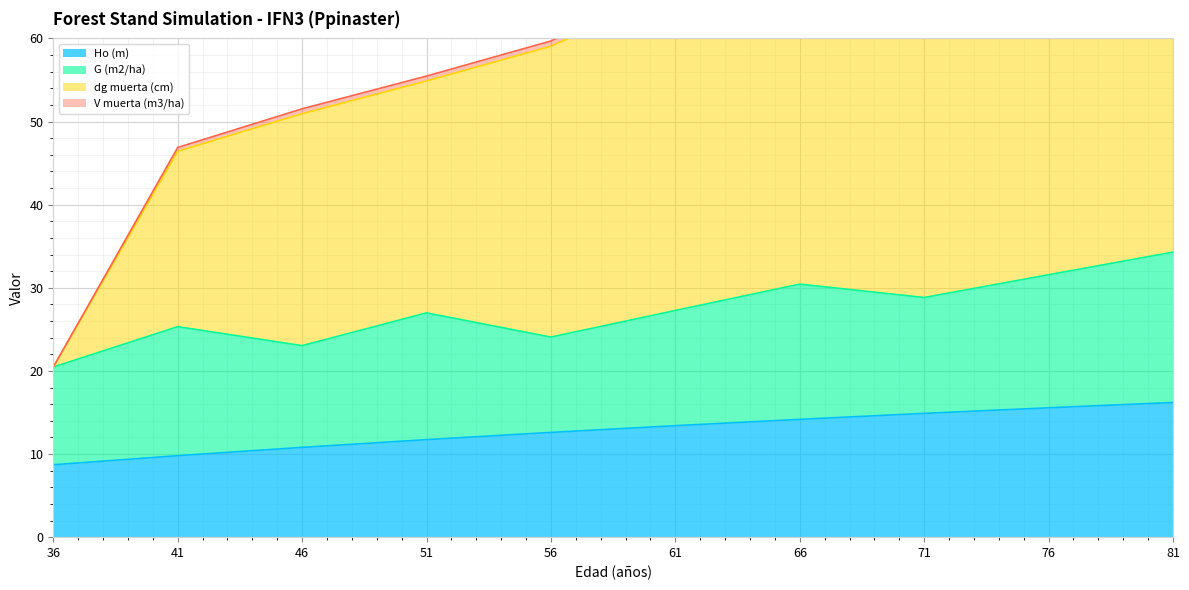

True or false: Ho (m) and V muerta (m3/ha) intersect in this chart.

False